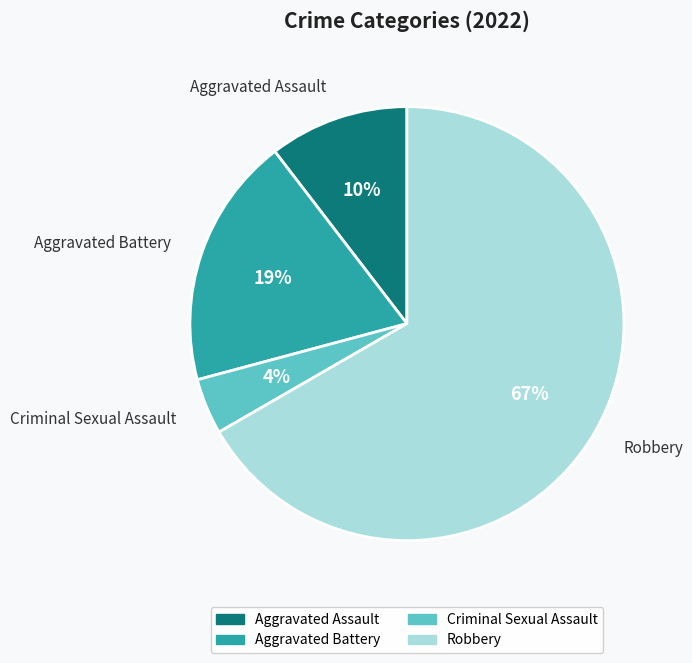

Which slice is the largest?

Robbery